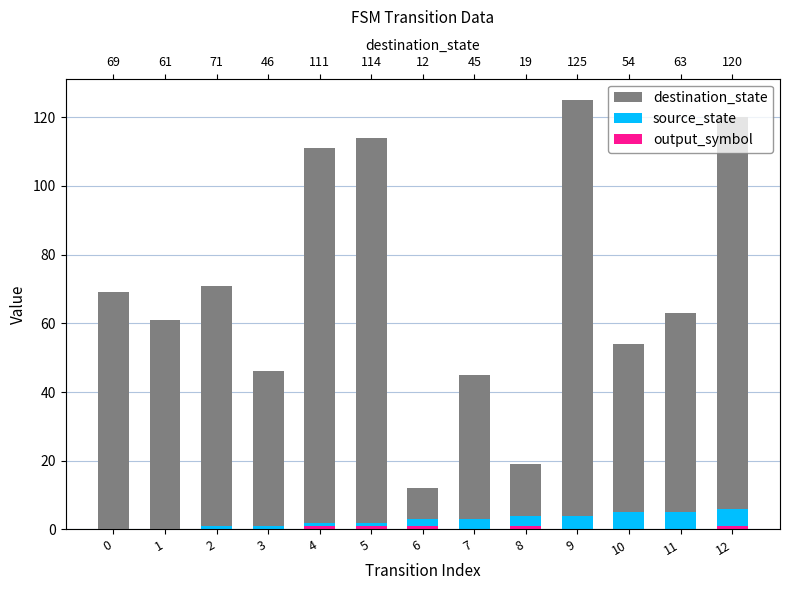

Rank the series at 2 from lowest to highest value.

output_symbol, source_state, destination_state